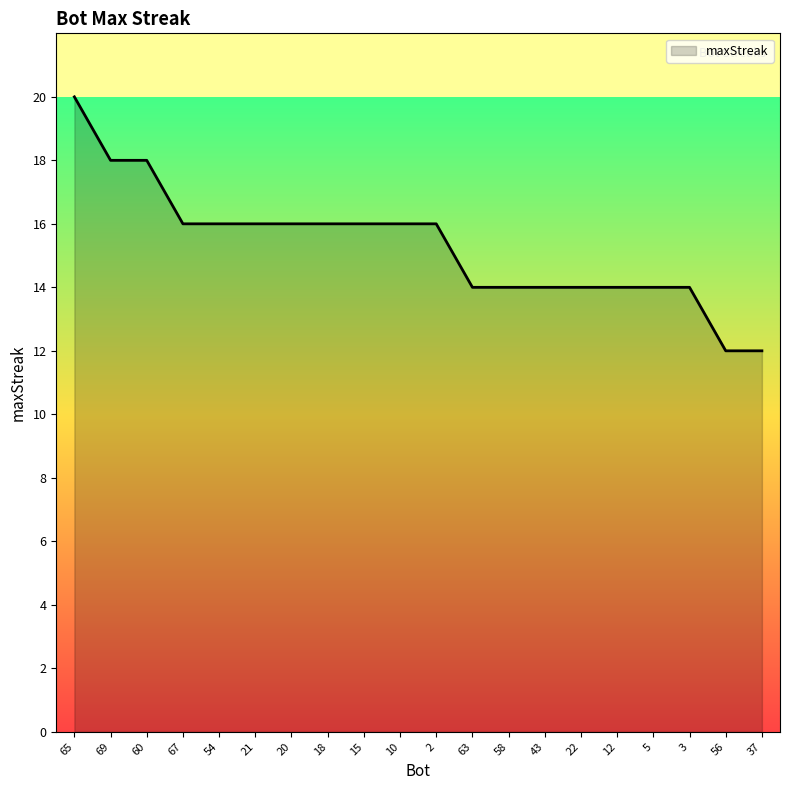

What is the minimum value shown in the chart?

12